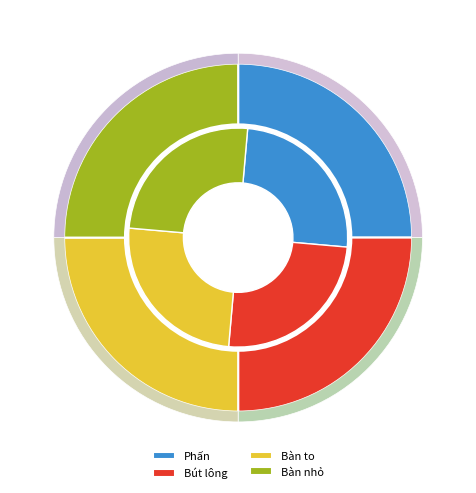

What is the ratio of the value at Bàn nhỏ to the value at Bút lông?

1.0